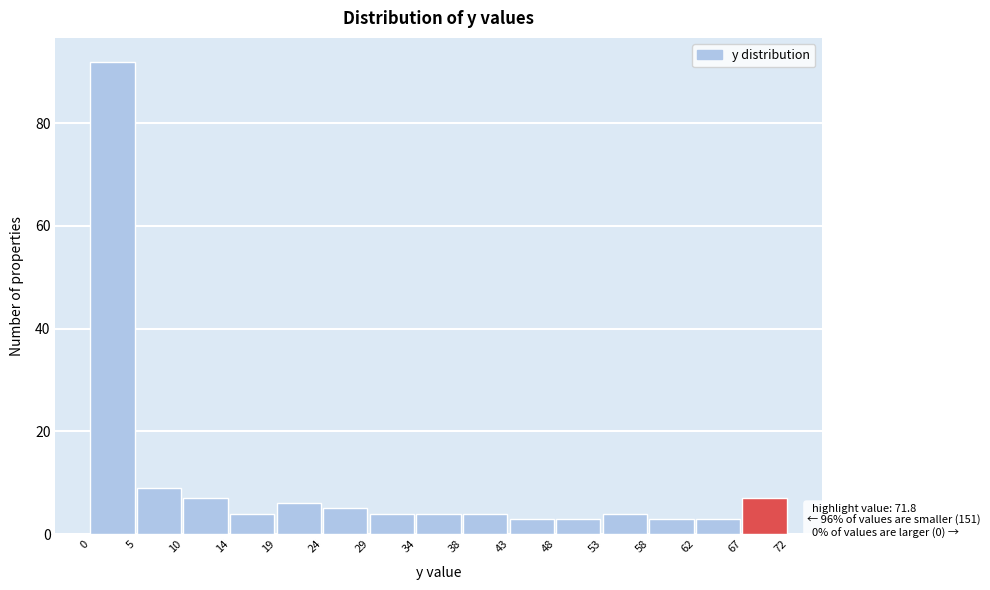

Which range on the x-axis has the tallest bar?

0 to 5